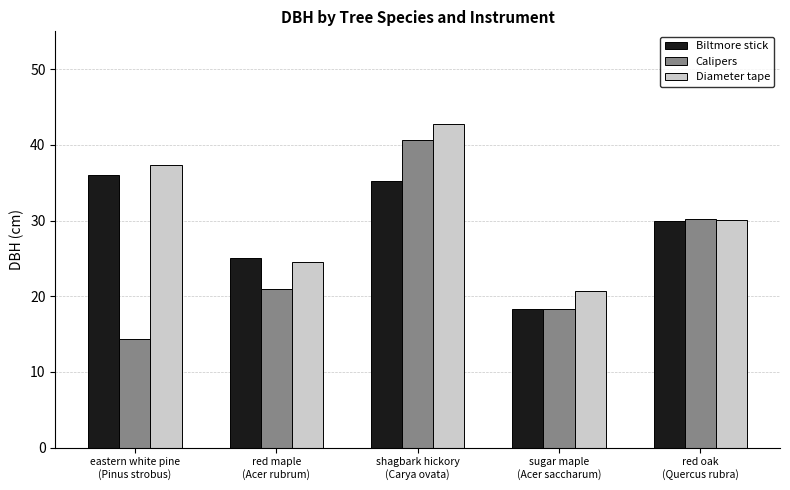

Rank the categories by Diameter tape value from lowest to highest.

sugar maple
(Acer saccharum), red maple
(Acer rubrum), red oak
(Quercus rubra), eastern white pine
(Pinus strobus), shagbark hickory
(Carya ovata)